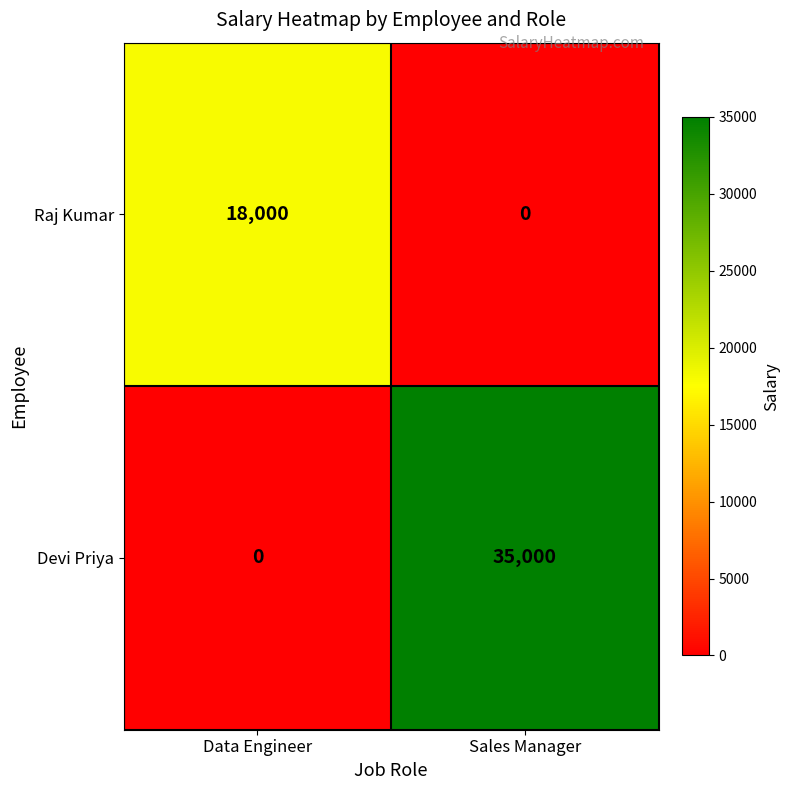

Reading right to left, what are all the values shown in this chart?

Raj Kumar: 0	18000
Devi Priya: 35000	0